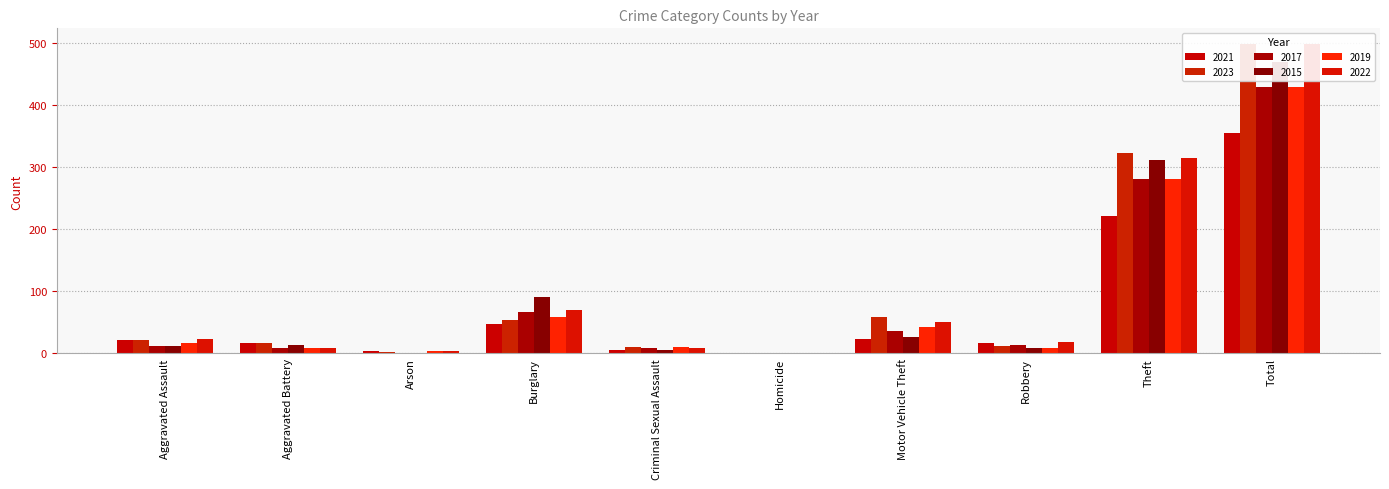

Reading left to right, list all the values displayed in this chart.

2021: 21	17	4	47	5	1	23	16	221	354
2023: 22	16	2	54	10	0	58	12	323	497
2017: 12	9	1	67	9	1	36	13	280	428
2015: 12	13	1	90	6	0	27	8	311	468
2019: 16	8	4	58	10	0	43	9	281	429
2022: 23	9	4	70	8	1	50	19	314	498